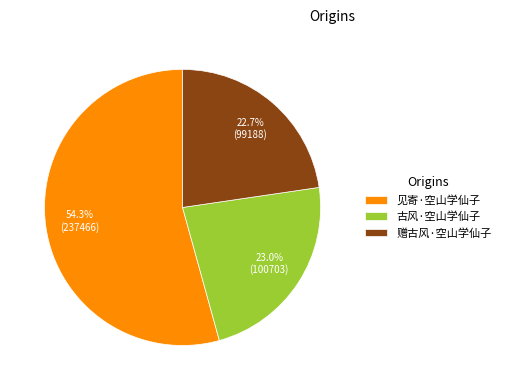

To the nearest percent, what portion does 古风·空山学仙子 represent?

23%